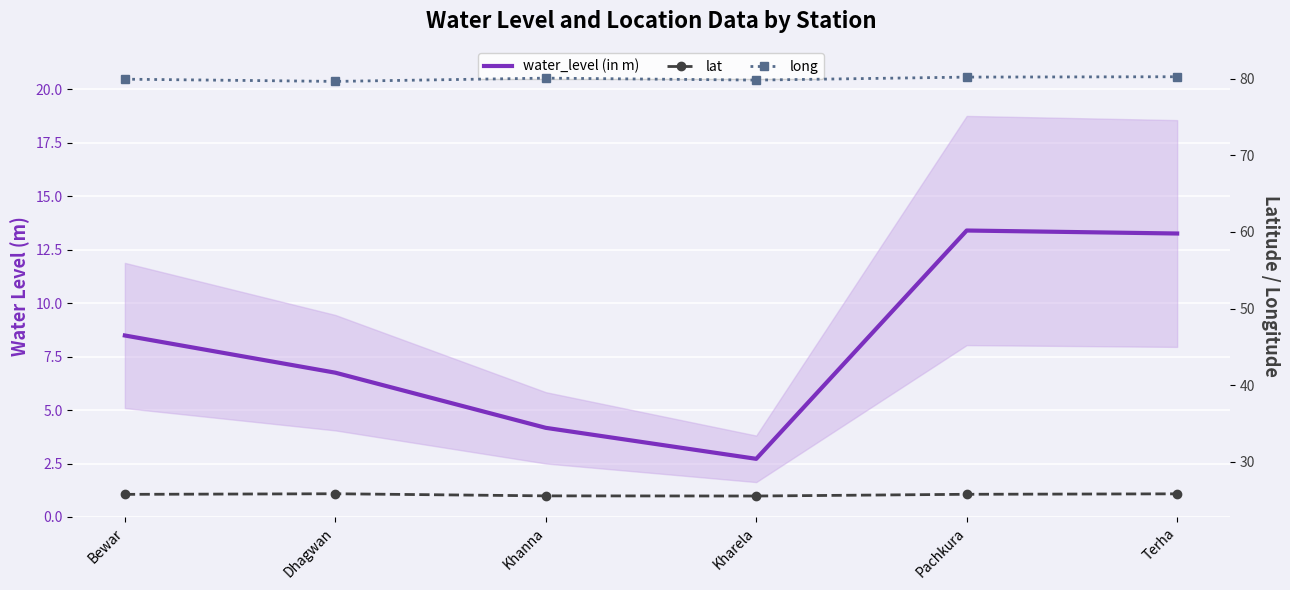

Where is the first local maximum for lat?

Dhagwan